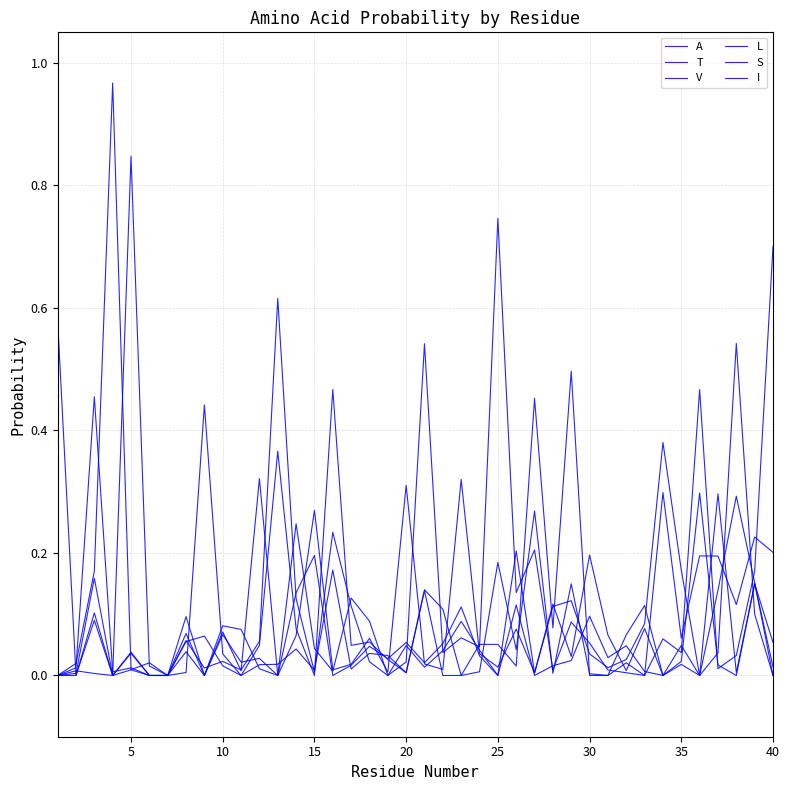

Is this an area chart (filled region under the line)?

No